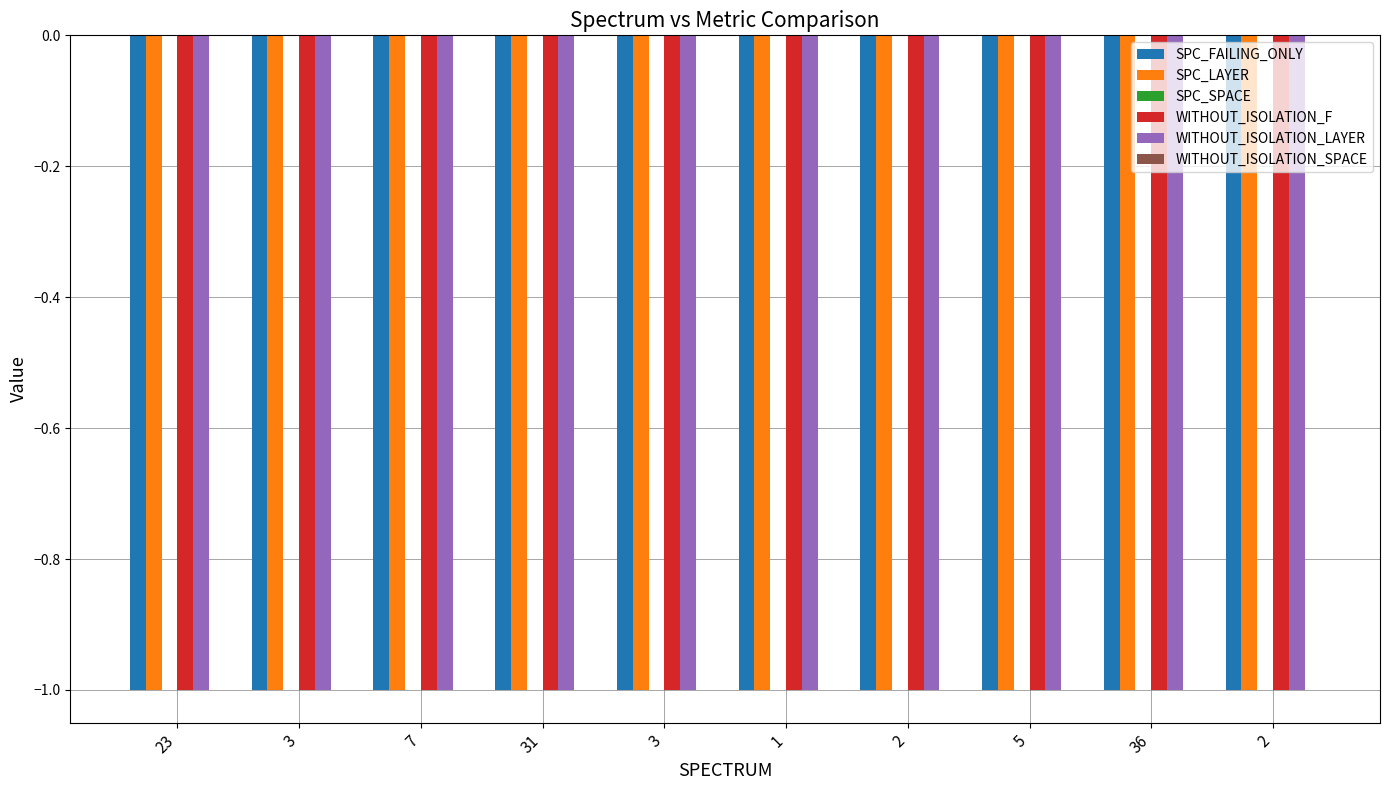

What is the sum of all WITHOUT_ISOLATION_LAYER values?

-10